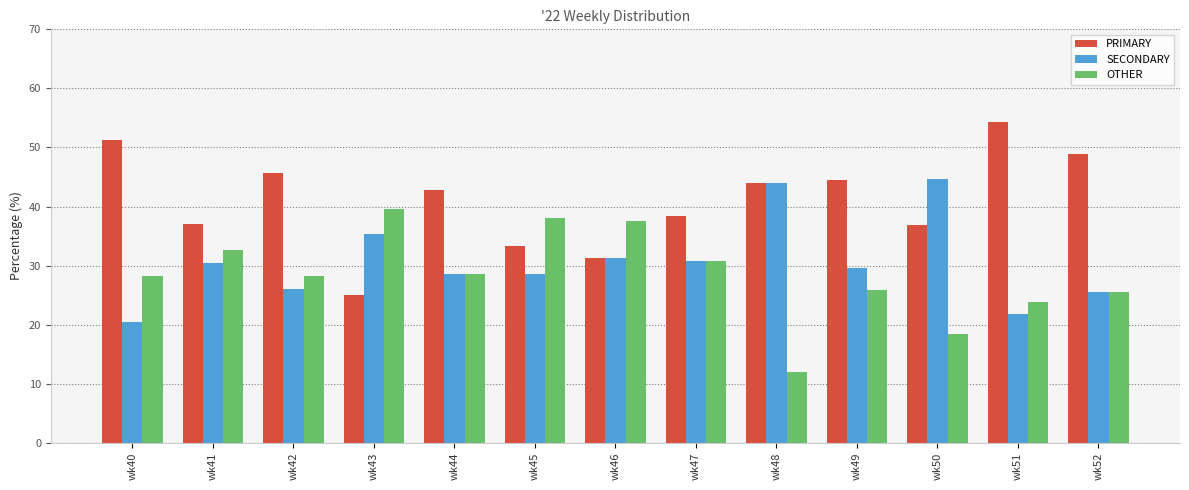

Are the bars grouped side by side (vs. stacked)?

Yes